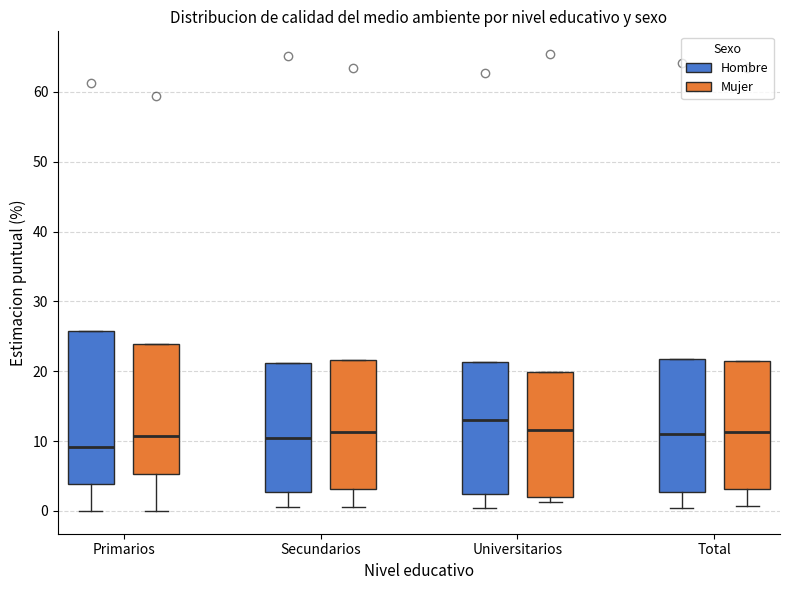

Where is the upper edge of the box for Universitarios (Mujer) on the y-axis? The values are not printed on the chart, so give them approximately, as read against the axis.

20